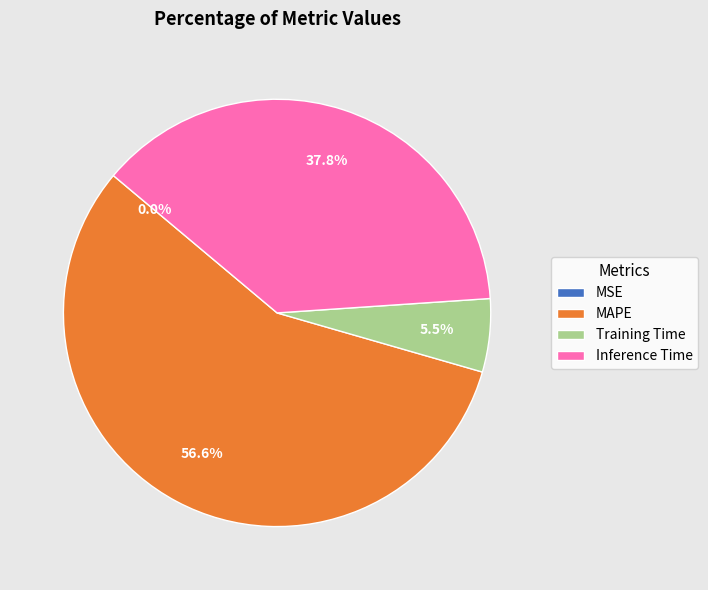

Between MAPE and Inference Time, which is larger?

MAPE